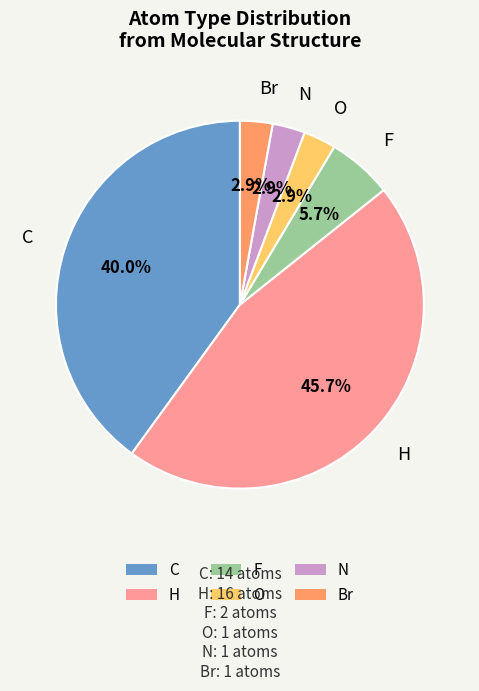

True or false: F accounts for 6% of the total.

True